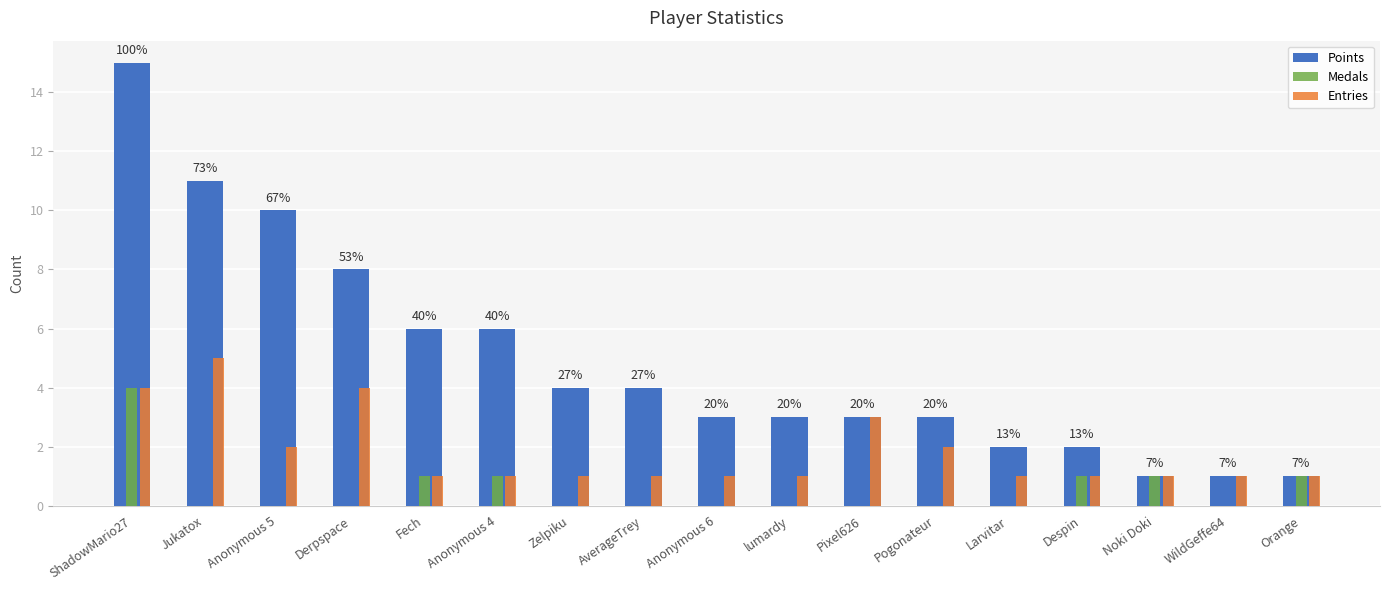

How many distinct data groups are displayed?

3